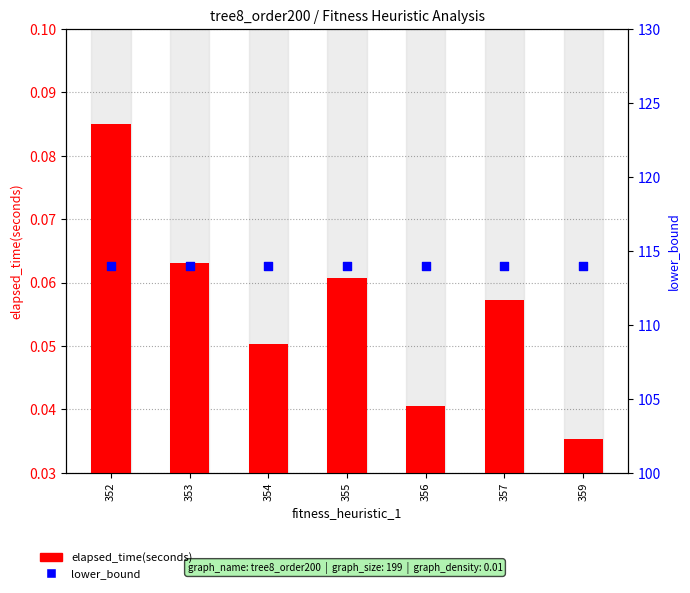

At which category is the sum across all series the highest?

352